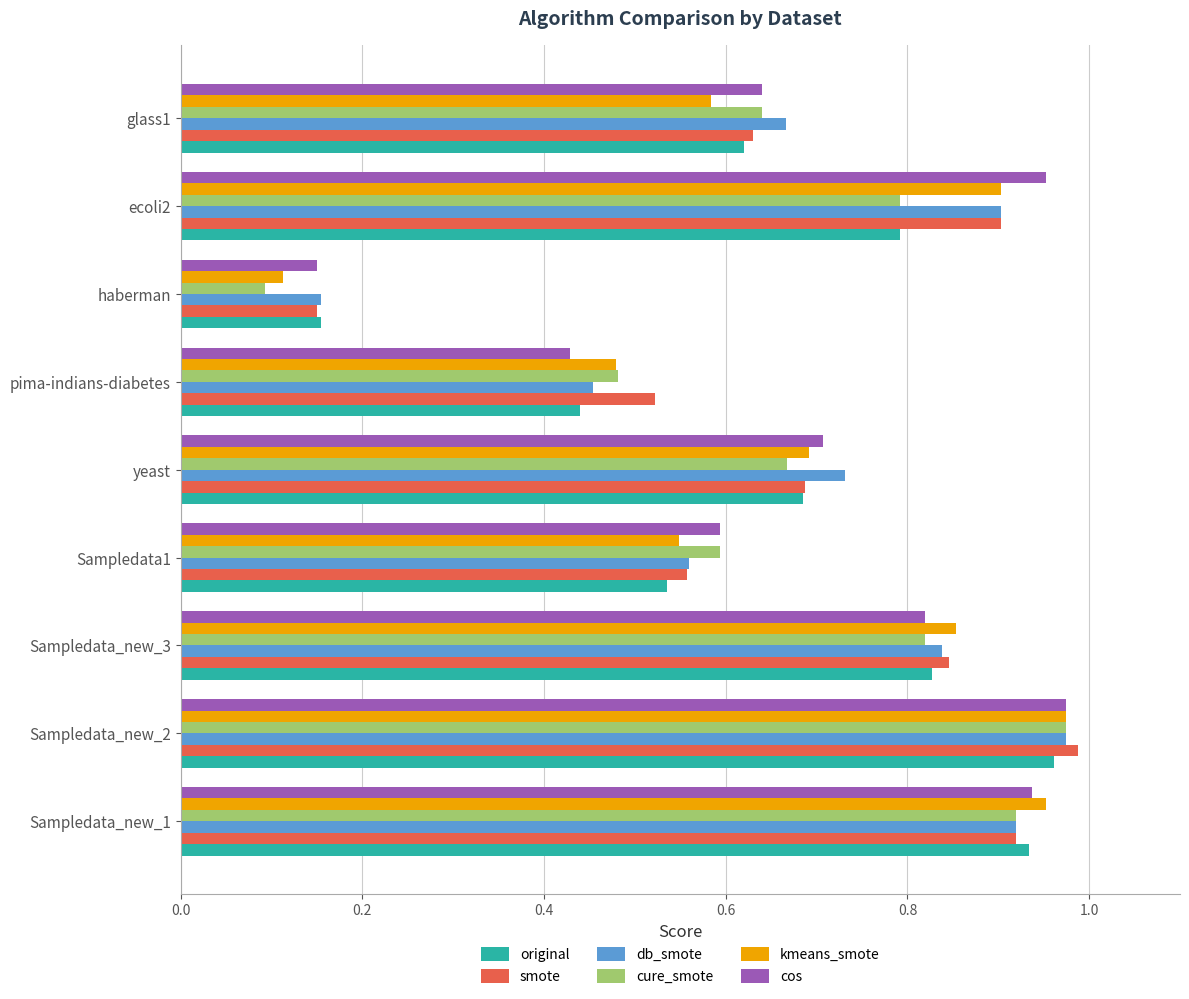

Which category has the highest value across all series?

Sampledata_new_2